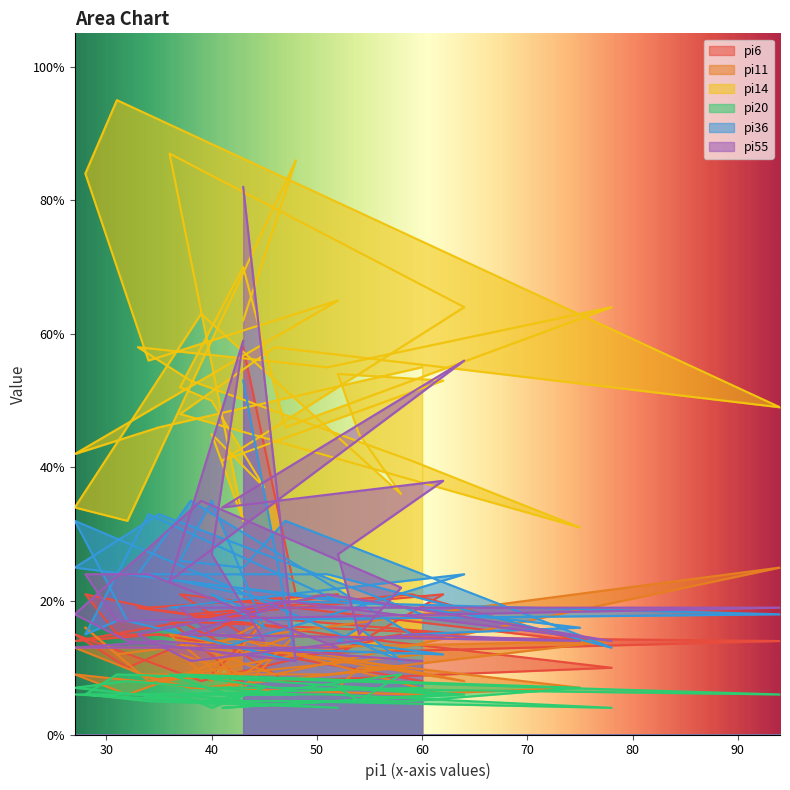

Reading left to right, what are all the values shown in this chart?

pi6: 58	21	10	15	8	15	14	12	21	18	15	17	8	9	17	18	17	12	8	10	15	19	18	21	14	21	12	14	15	21	19	21	14	15	8
pi11: 7	15	6	9	7	10	10	7	6	15	8	15	6	13	17	8	12	9	13	14	9	9	7	6	7	14	9	25	12	16	8	13	13	8	12
pi14: 62	86	32	34	63	36	45	54	53	41	64	87	32	45	37	50	52	70	46	64	55	58	53	41	31	48	58	49	95	84	56	65	42	46	55
pi20: 6	6	8	7	5	9	5	7	6	4	6	9	5	7	7	4	6	5	5	4	6	6	5	5	7	9	7	6	9	6	5	4	6	6	7
pi36: 53	11	17	32	24	11	16	14	12	13	24	19	19	21	16	35	26	25	32	13	24	24	35	15	16	23	20	18	17	15	33	20	25	33	18
pi55: 82	11	14	18	35	22	15	27	38	34	56	23	59	27	14	15	19	19	20	14	21	15	11	15	14	15	19	19	17	24	24	13	13	14	11